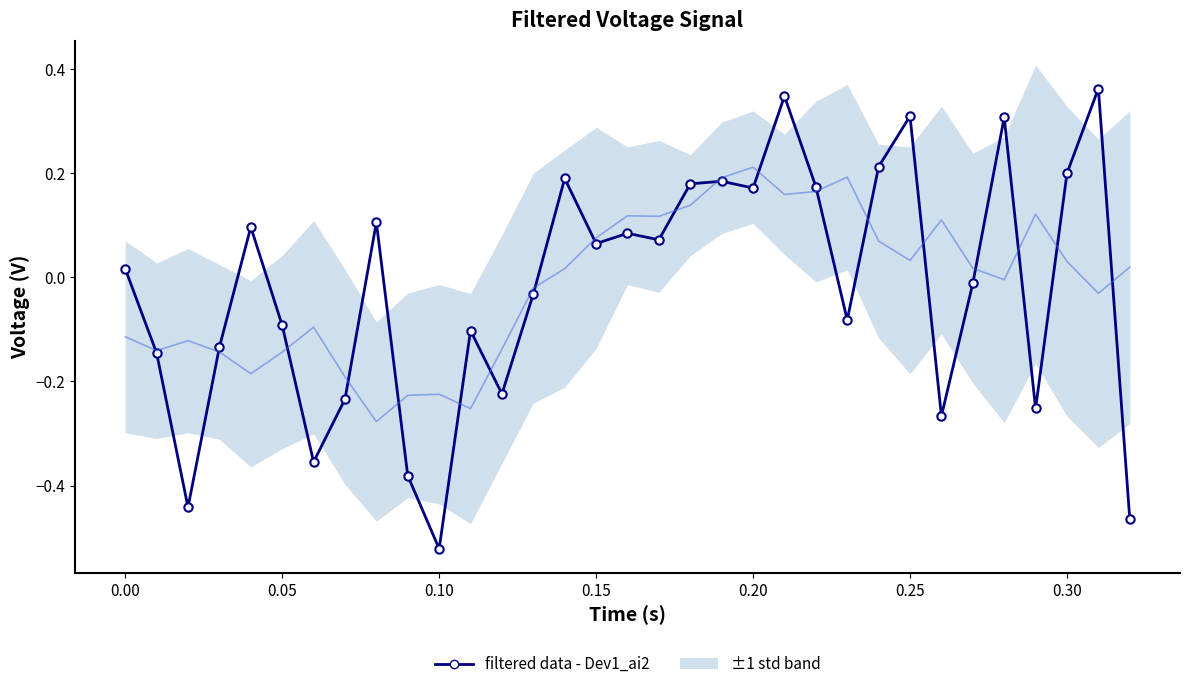

The value at 0.05 is -0.0. True or false?

False